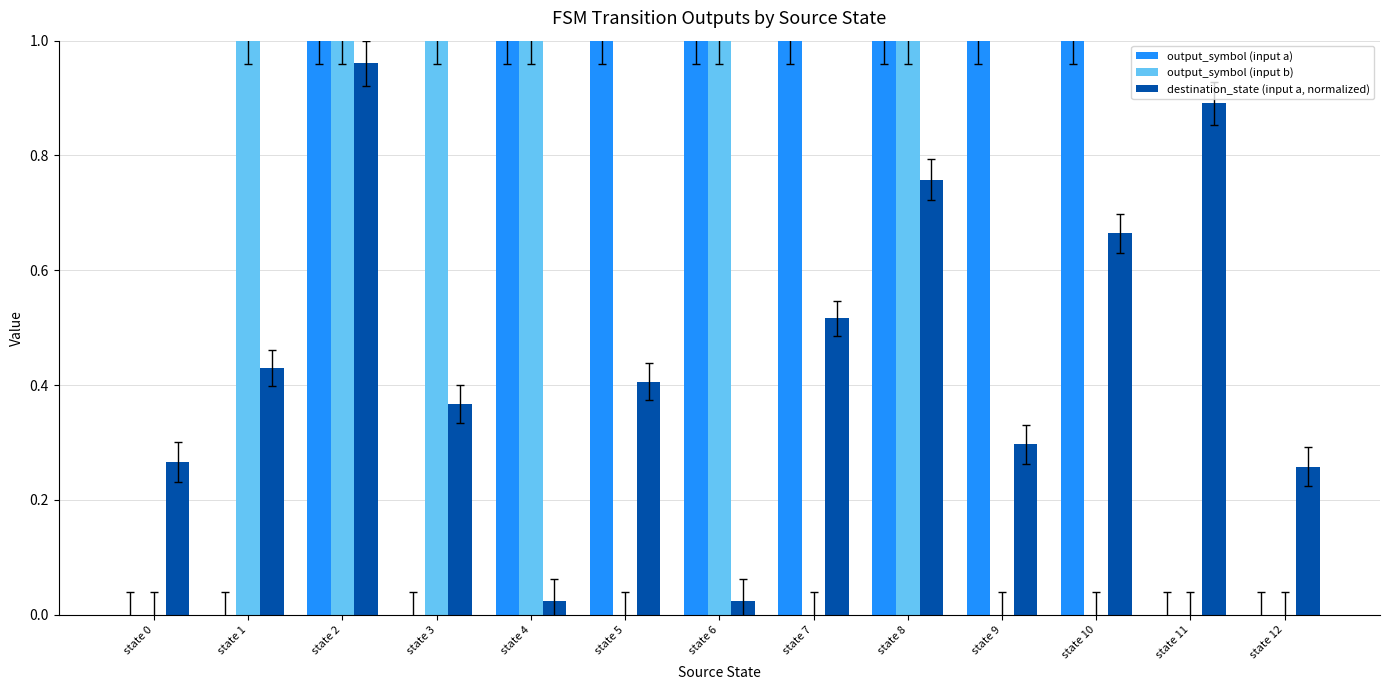

Count the output_symbol (input b) values in the range 0 to 1.

13